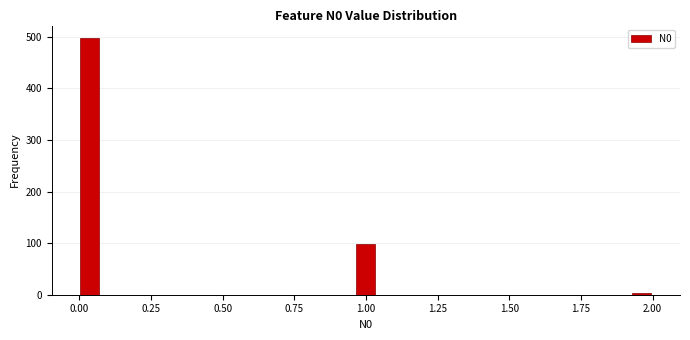

Read against the x-axis, roughly where is the centre of the tallest bar?

0.05